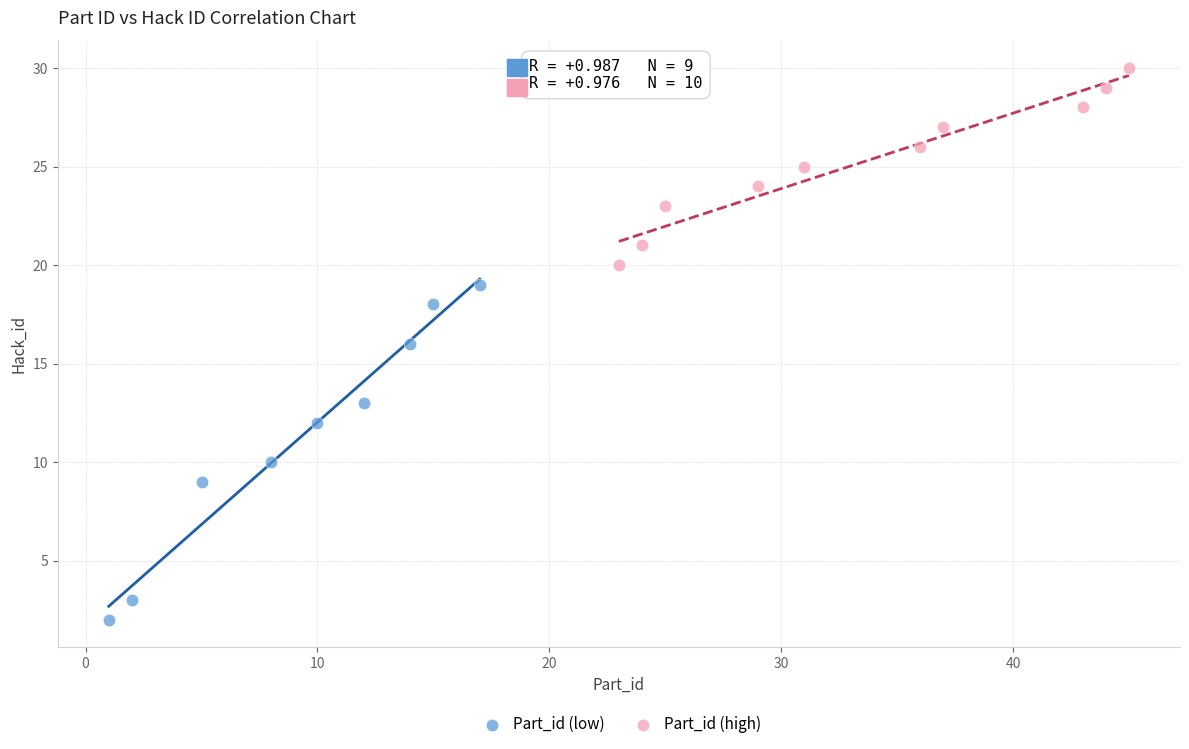

Which series contains the highest Y value?

Part_id (high)